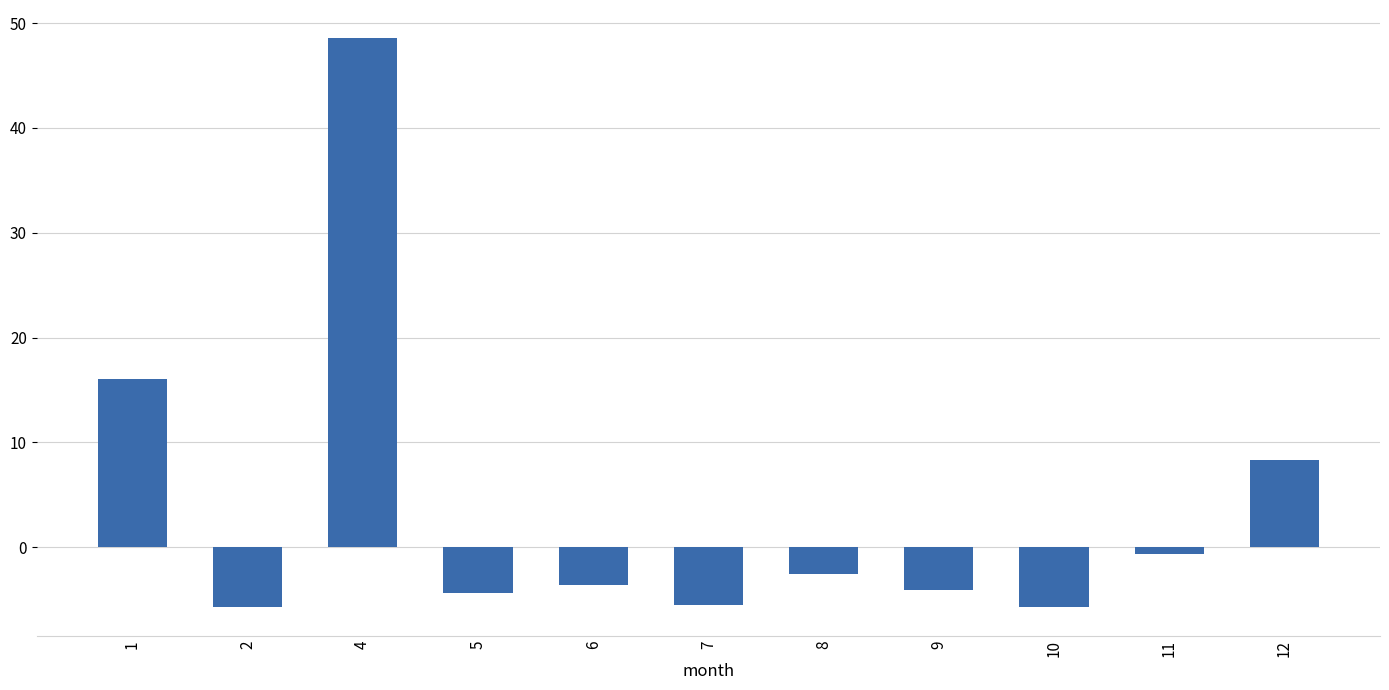

What is the value of the 5th bar from the left?

-3.6